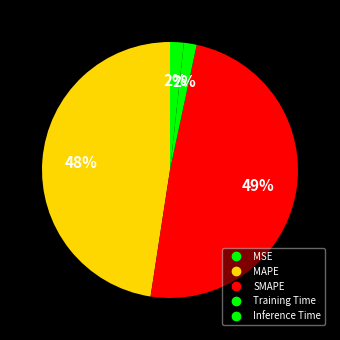

How many slices are in this pie chart?

5